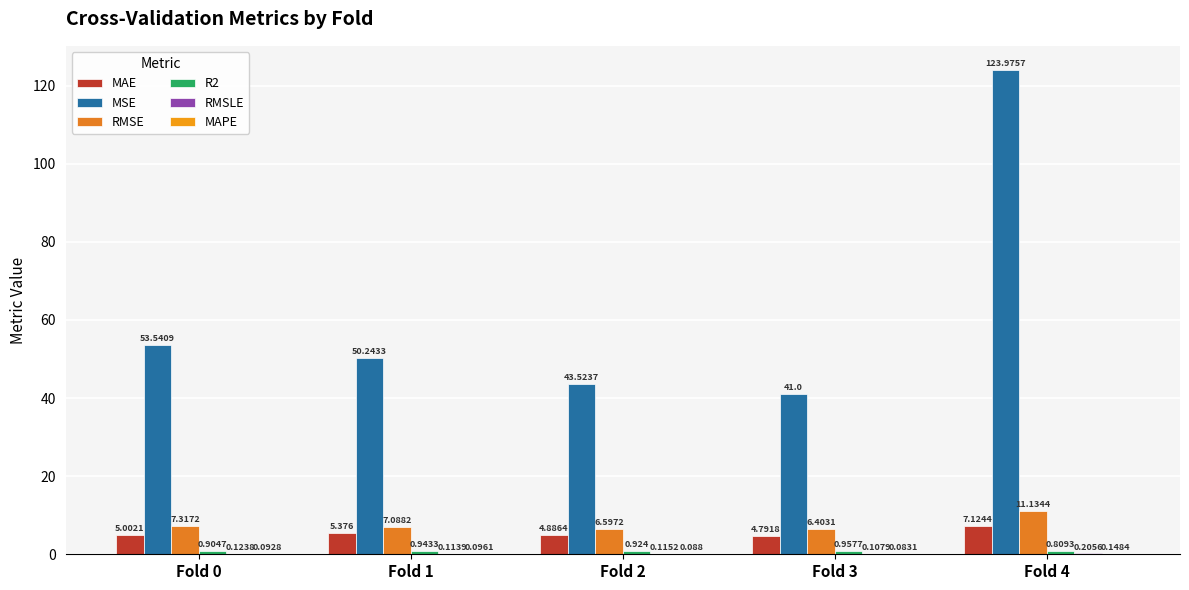

Reading left to right, list all the values displayed in this chart.

MAE: 5.0	5.4	4.9	4.8	7.1
MSE: 53.5	50.2	43.5	41.0	124.0
RMSE: 7.3	7.1	6.6	6.4	11.1
R2: 0.9	0.9	0.9	1.0	0.8
RMSLE: 0.1	0.1	0.1	0.1	0.2
MAPE: 0.1	0.1	0.1	0.1	0.1